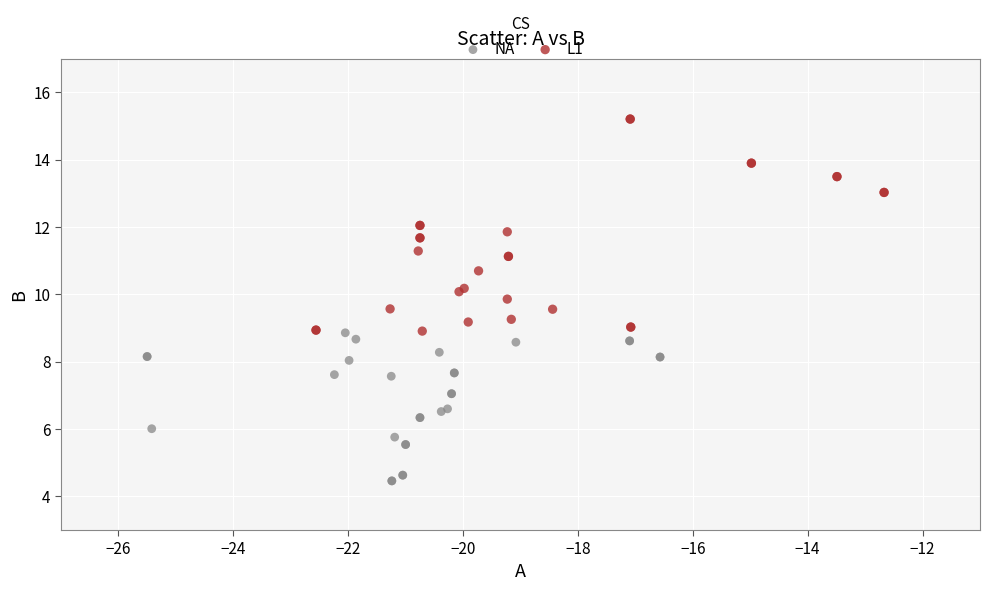

Which series has the widest spread of Y values?

L1